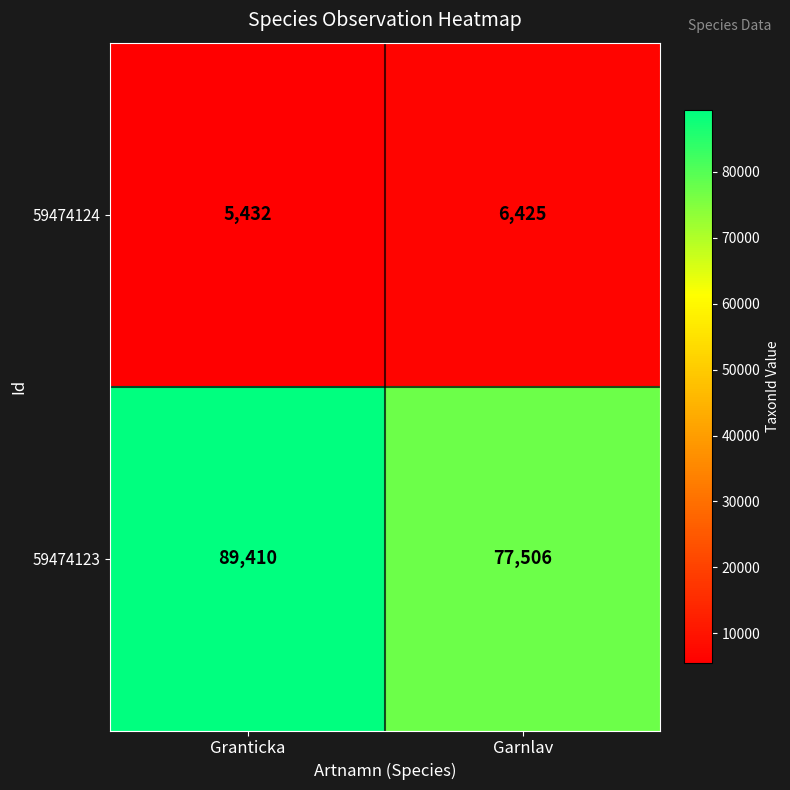

Reading left to right, transcribe all the data shown in this chart.

59474124: Granticka=5432	Garnlav=6425
59474123: Granticka=89410	Garnlav=77506